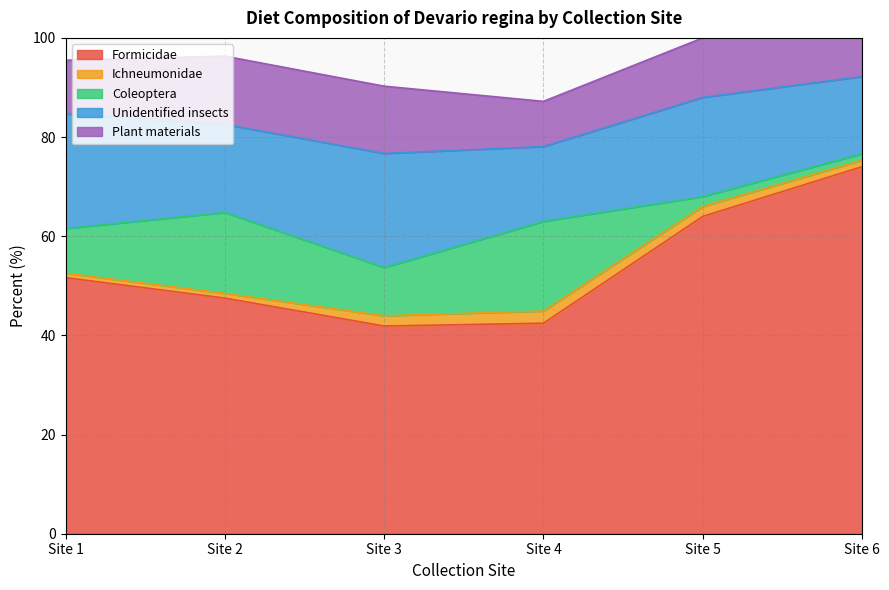

True or false: Plant materials and Ichneumonidae cross at least once.

False